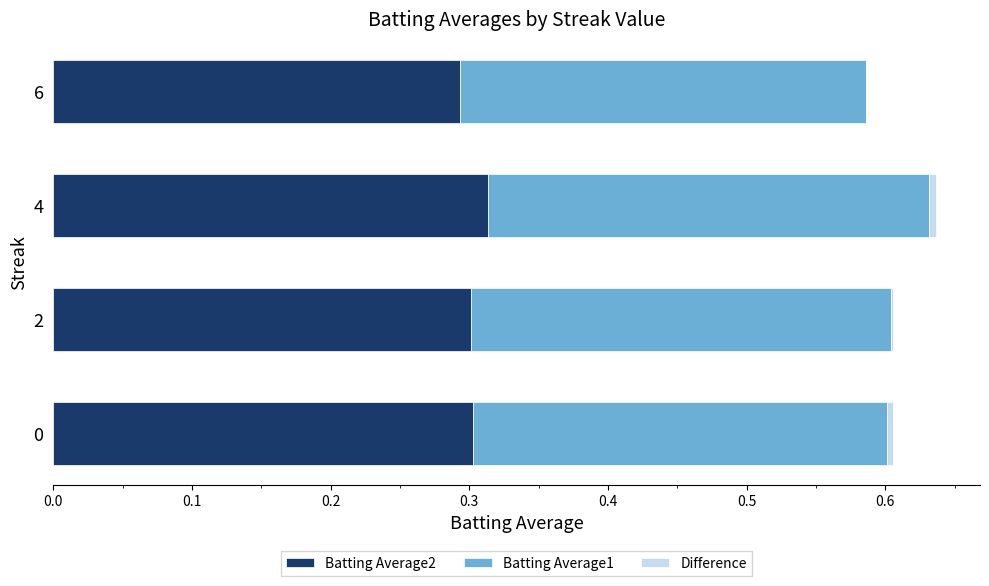

Rank the series by their maximum value, from lowest to highest.

Difference, Batting Average2, Batting Average1